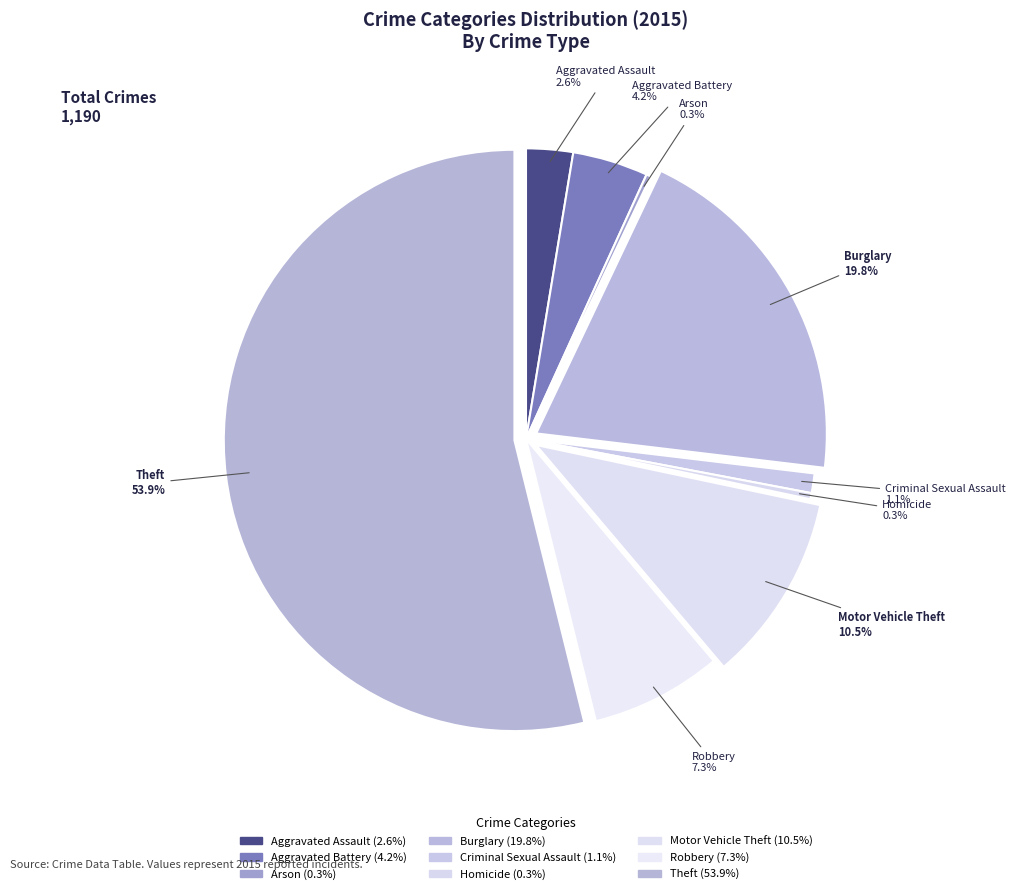

How many slices are in this pie chart?

9